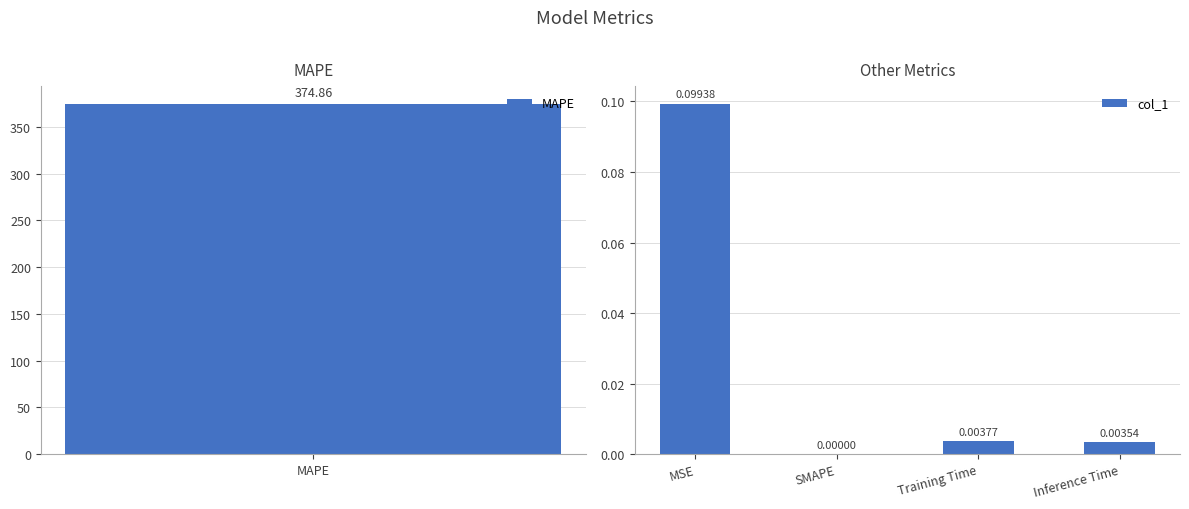

Between Training Time and MSE, which is larger?

MSE